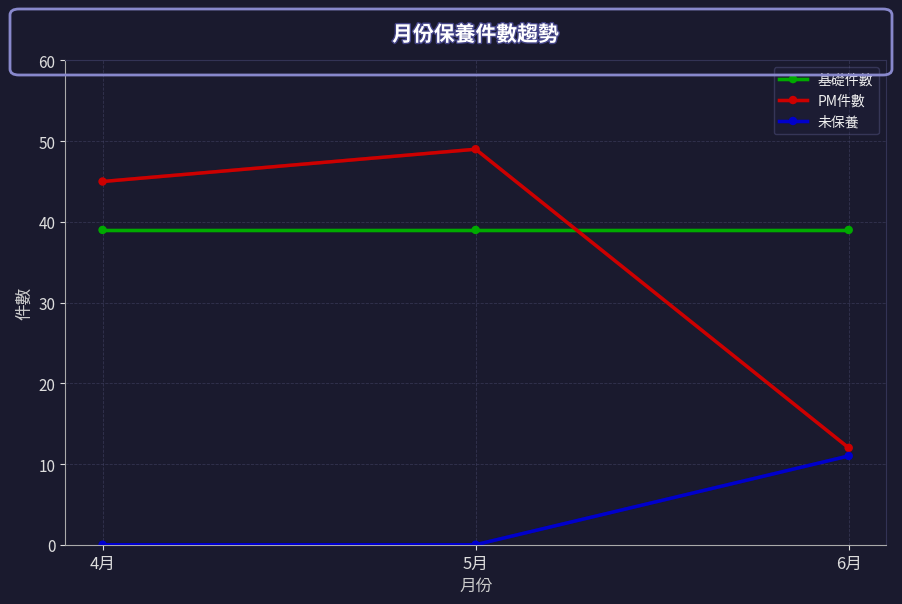

What is the value of the 基礎件數 point at the 2nd from the left?

39